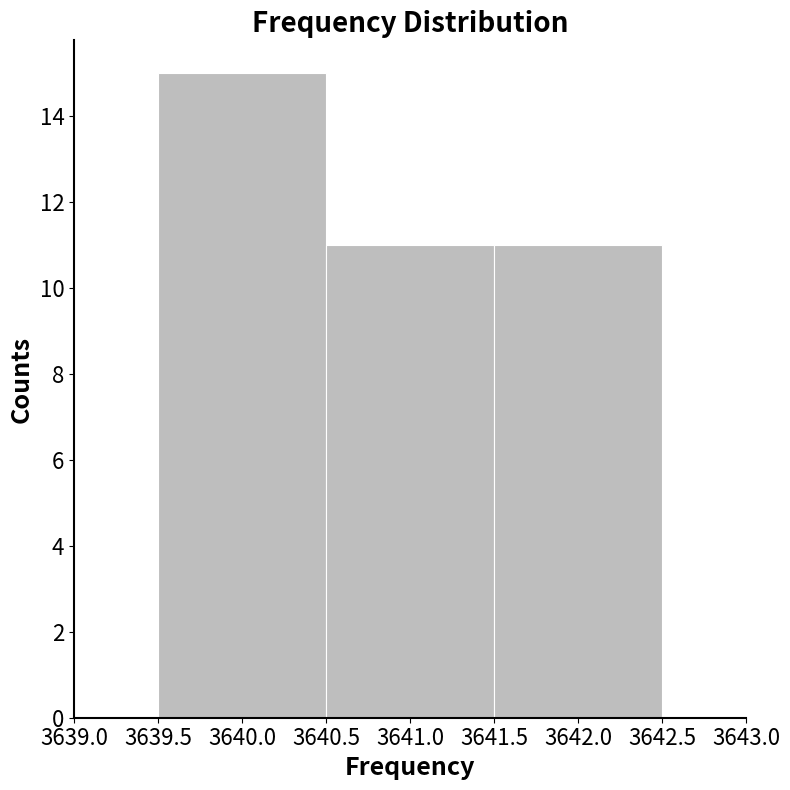

Over which range of the x-axis is the bar tallest?

3639.5 to 3640.5